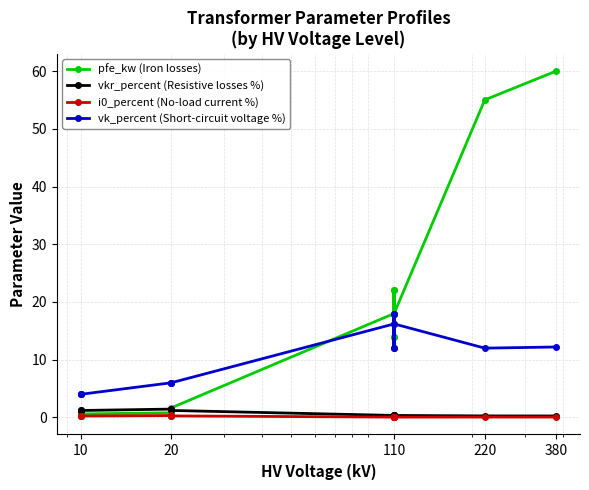

List the series in order of their peak value, highest first.

pfe_kw (Iron losses), vk_percent (Short-circuit voltage %), vkr_percent (Resistive losses %), i0_percent (No-load current %)